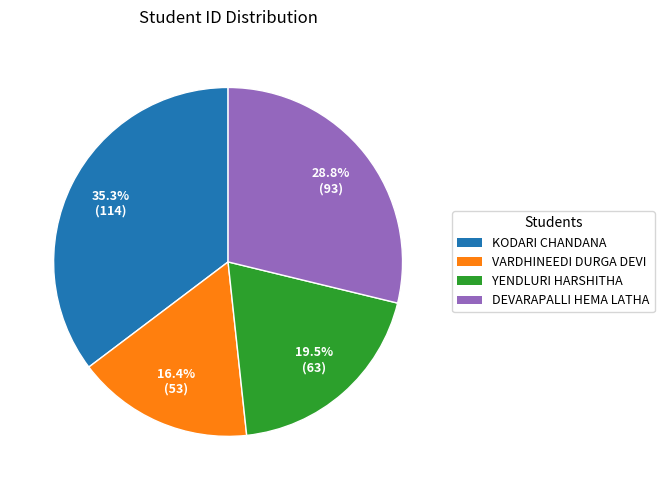

How many segments does this pie chart have?

4